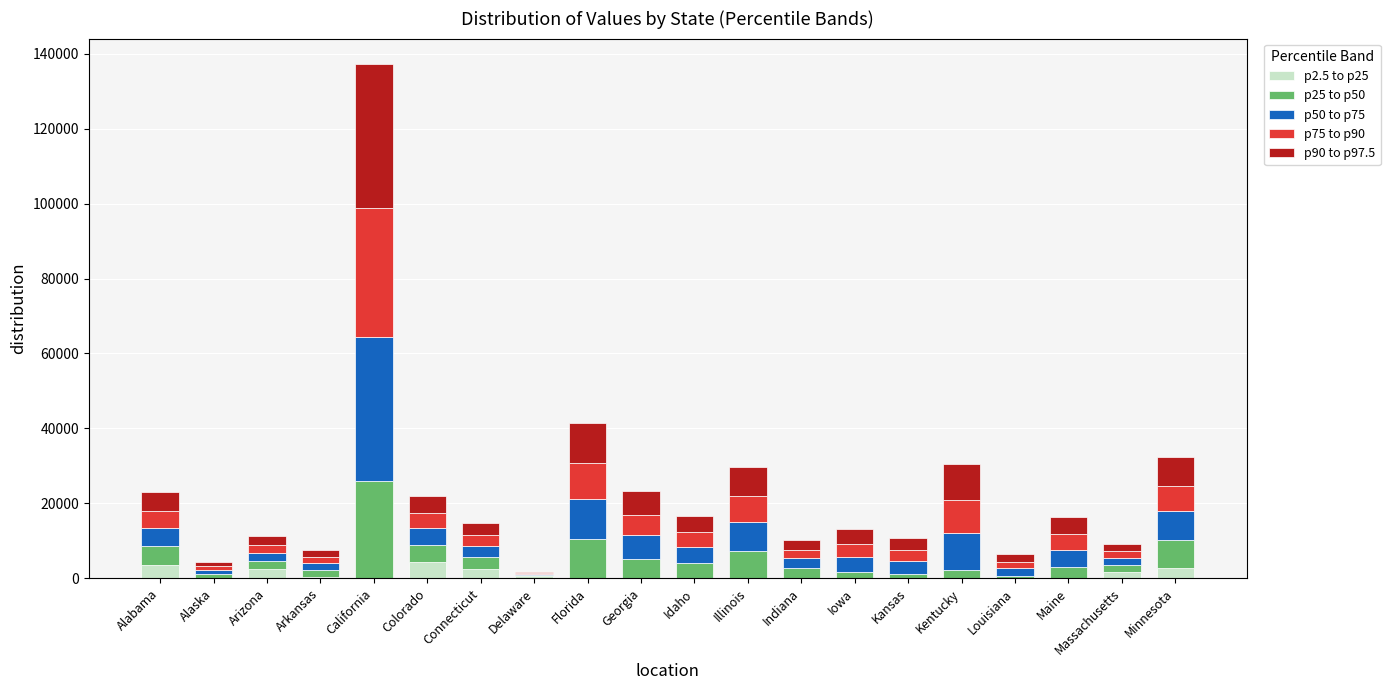

At which category is the sum across all series the highest?

California